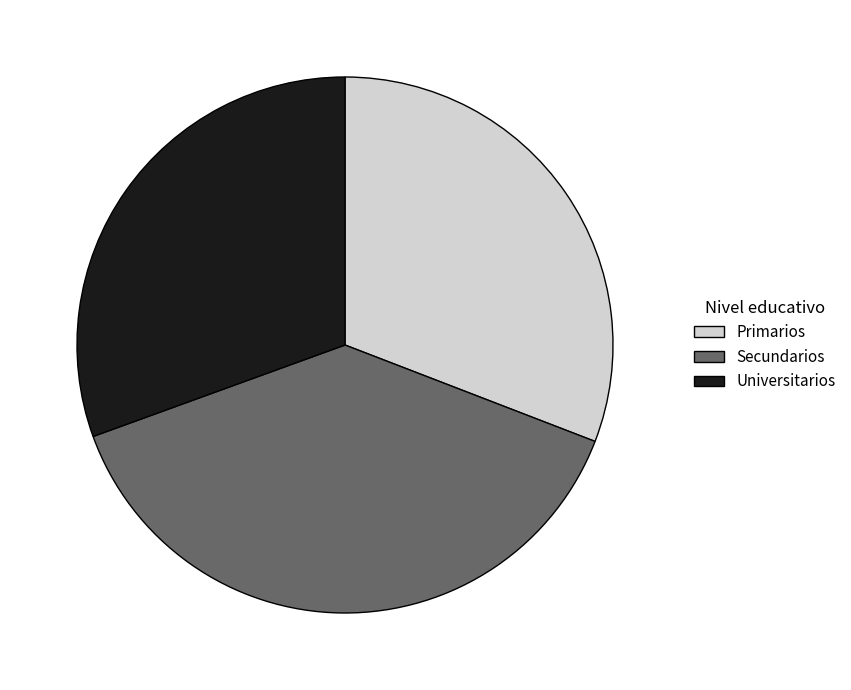

The Secundarios slice represents 28% of the pie. True or false?

False